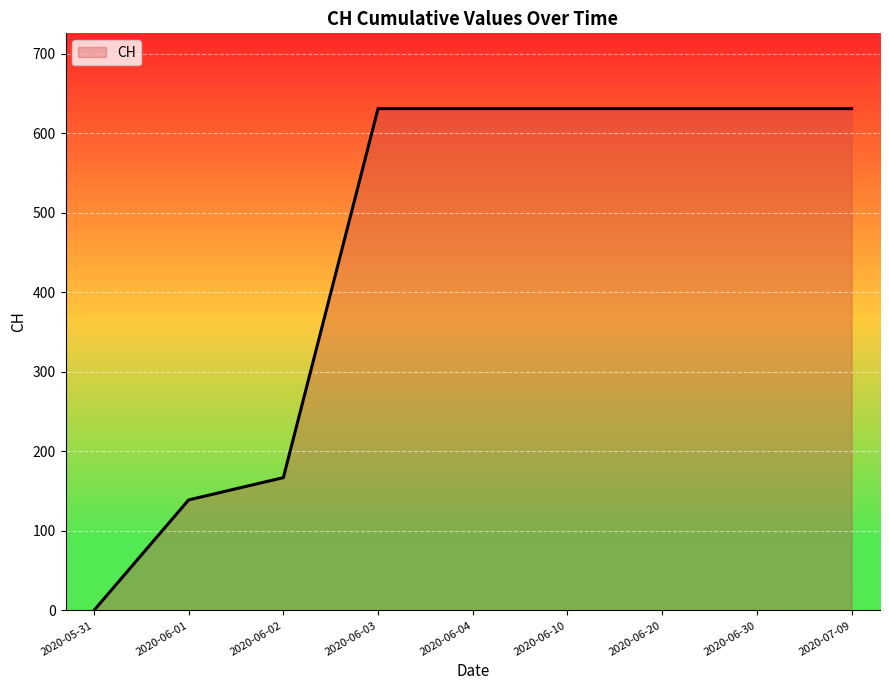

True or false: the data shows 977 at 2020-06-20.

False